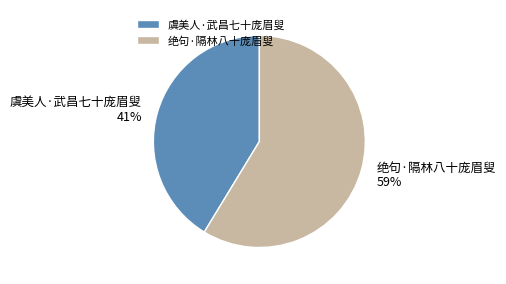

Does 绝句·隔林八十庞眉叟 represent more than half of the total?

Yes